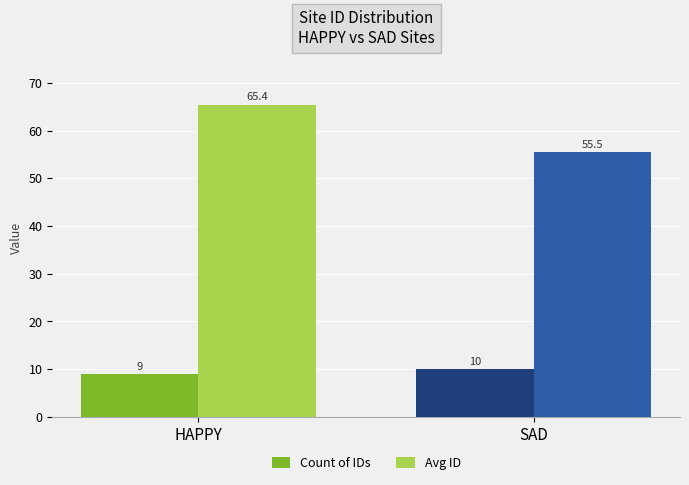

What is the sum of all Avg ID values?

120.9